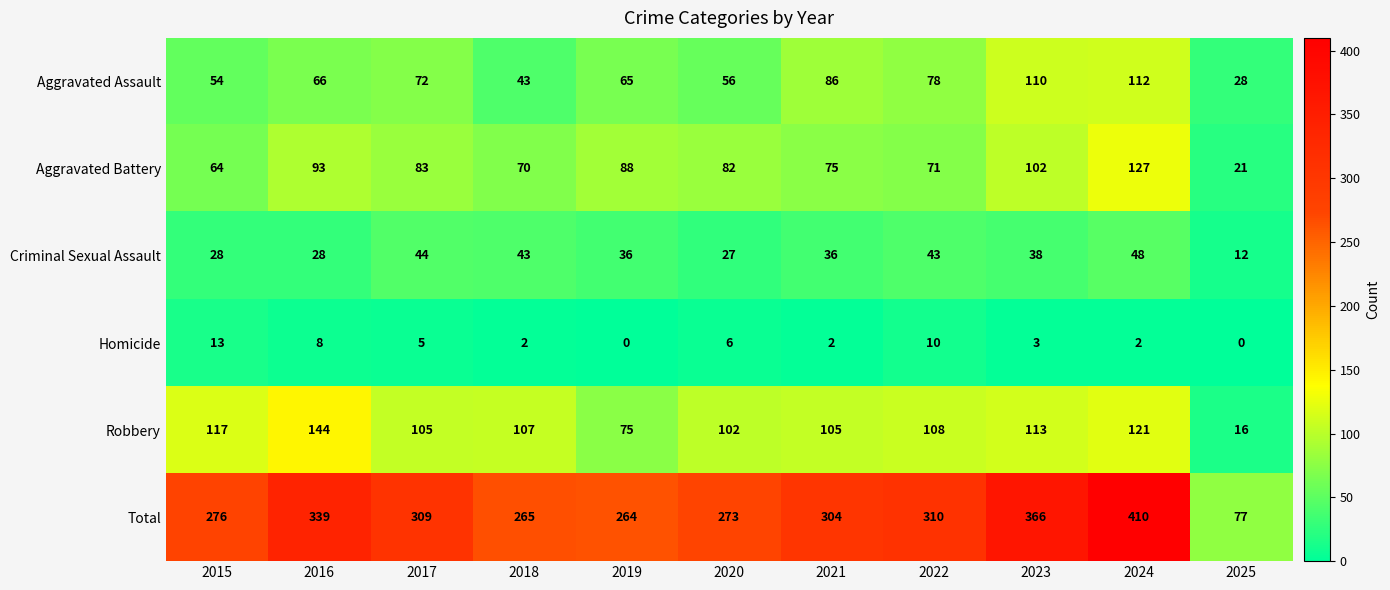

Count the number of data series in this chart.

6